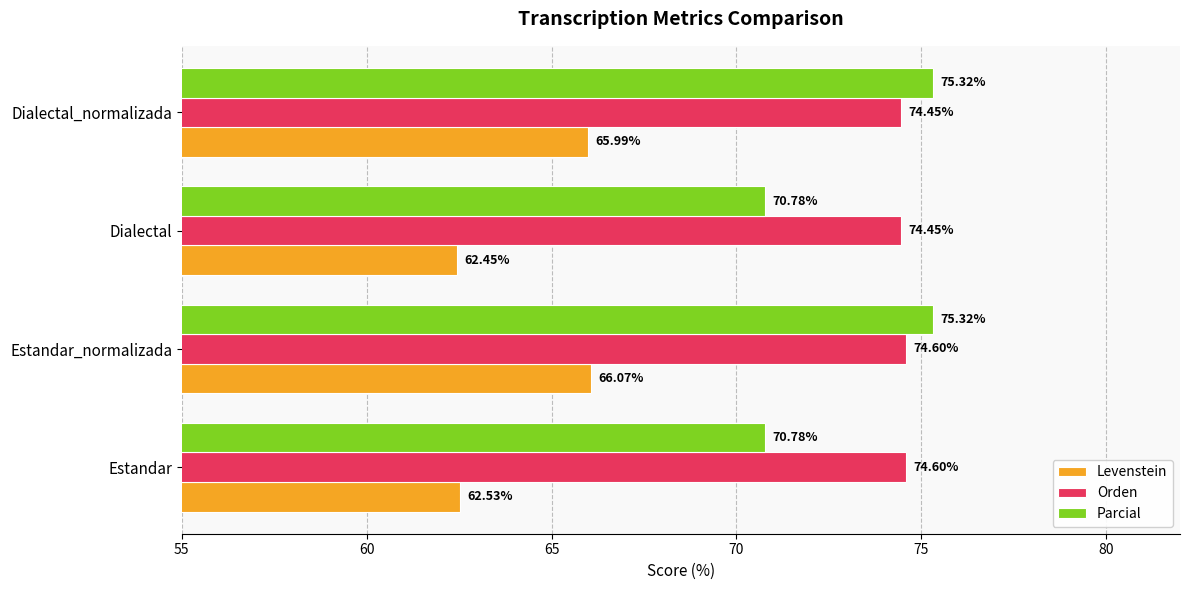

How many values in the Parcial series are below 75?

2